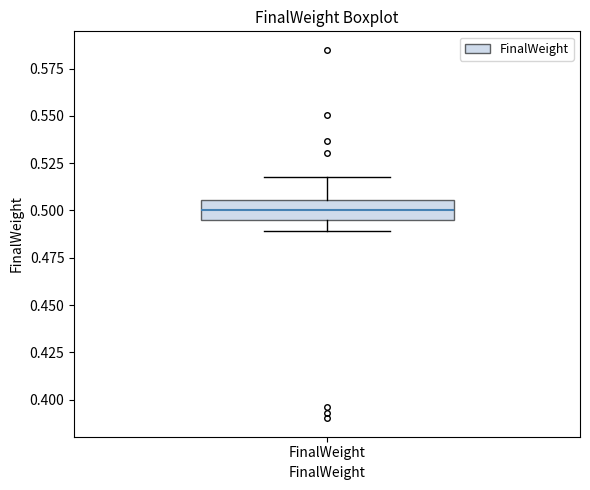

Read this box plot against the y-axis: the position of the median line, the range covered by the box, and the ends of both whiskers. The values are not printed on the chart, so give them approximately, as read against the axis.

median 0.500, box 0.495 to 0.505, whiskers 0.490 to 0.520